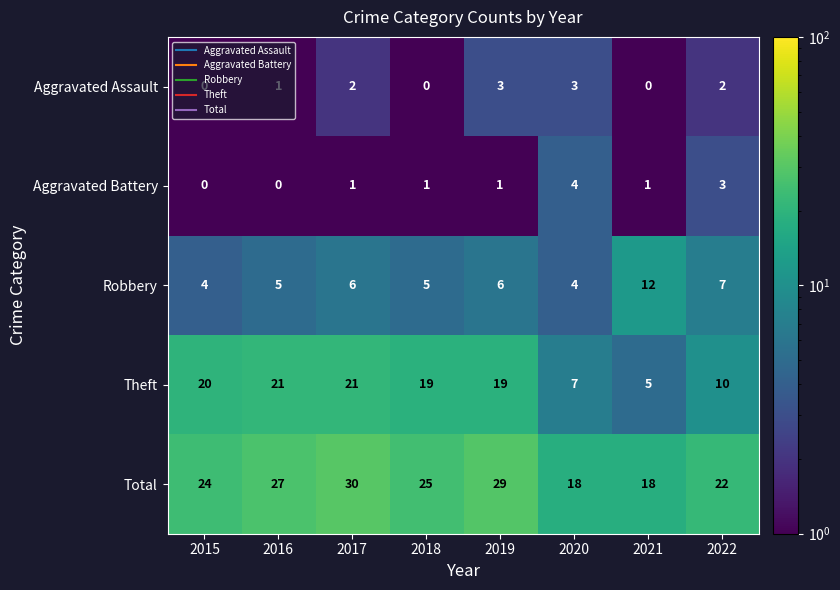

What is the difference between the highest and lowest values at 2020?

15